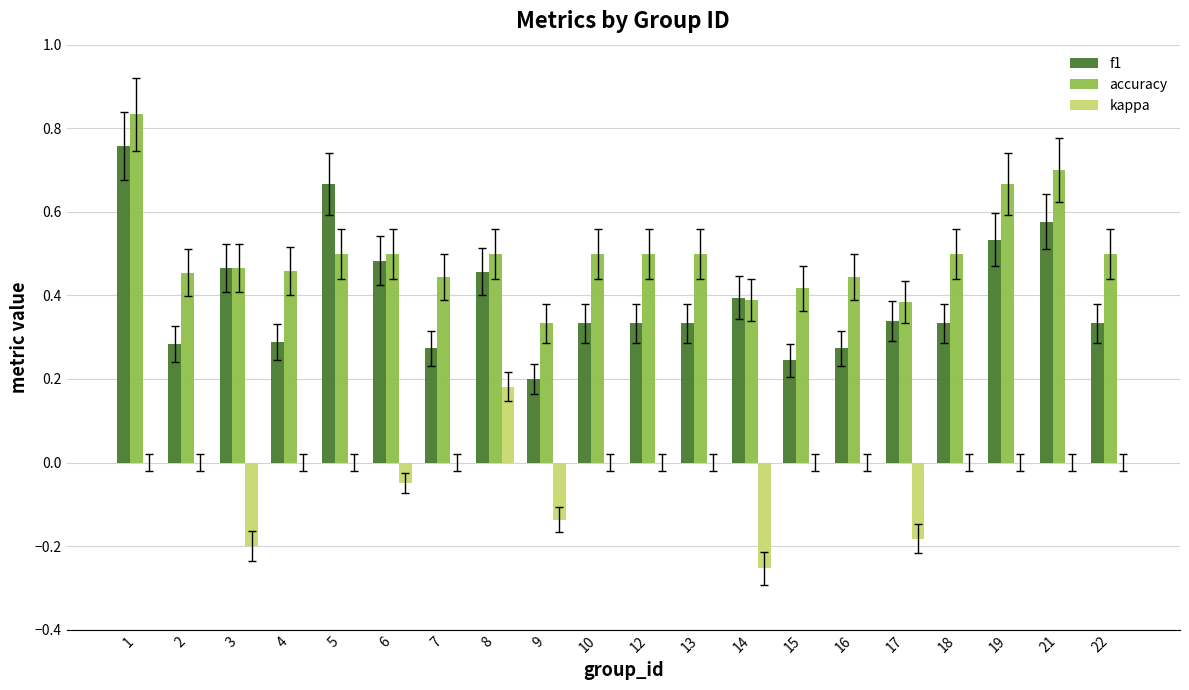

At which category is the sum across all series the highest?

1